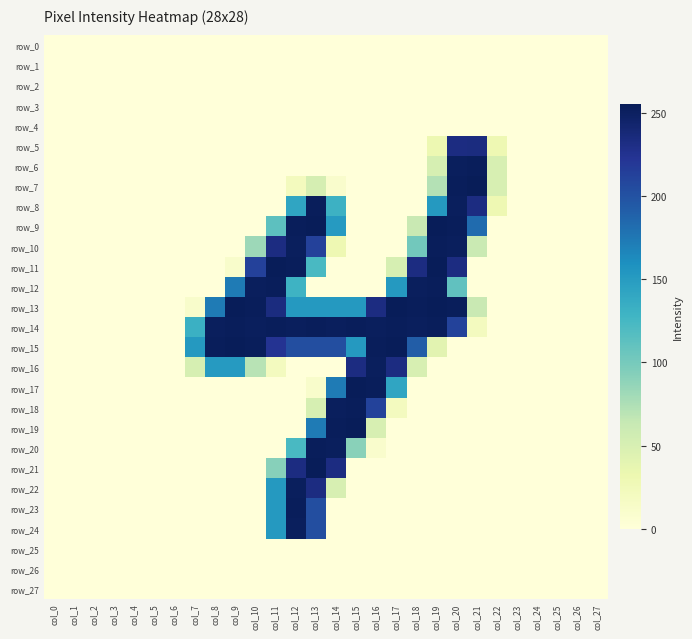

Rank the series at col_10 from lowest to highest value.

row_0, row_1, row_2, row_3, row_4, row_5, row_6, row_7, row_8, row_9, row_17, row_18, row_19, row_20, row_21, row_22, row_23, row_24, row_25, row_26, row_27, row_16, row_10, row_11, row_12, row_14, row_13, row_15